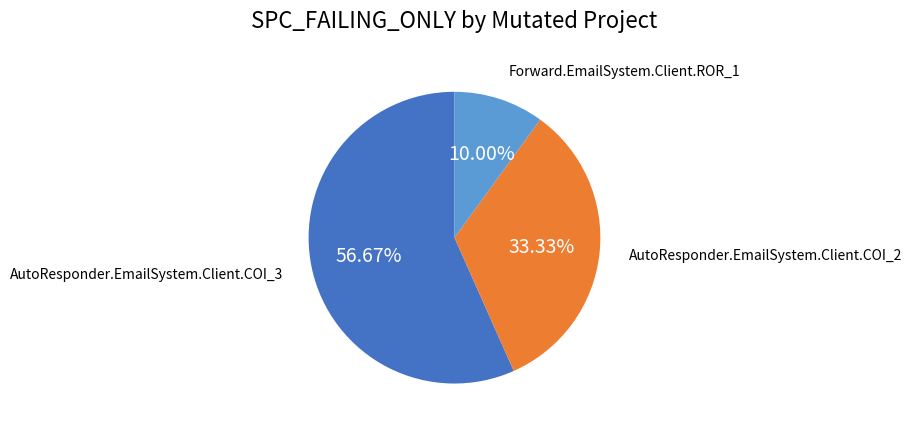

Is there a majority slice in this chart?

Yes